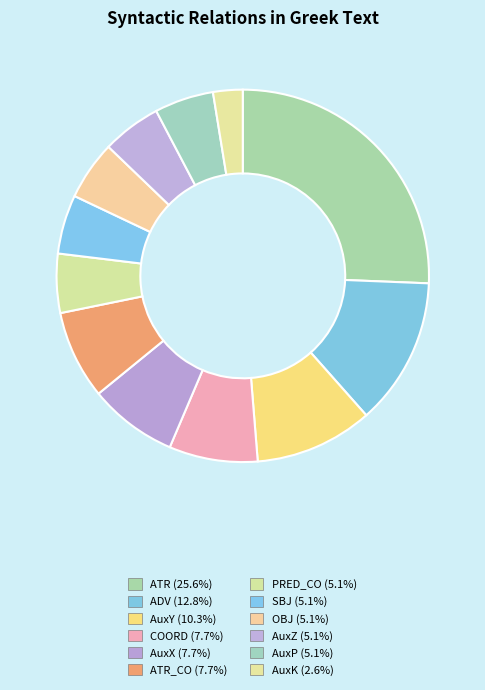

Count the number of slices in the pie.

12